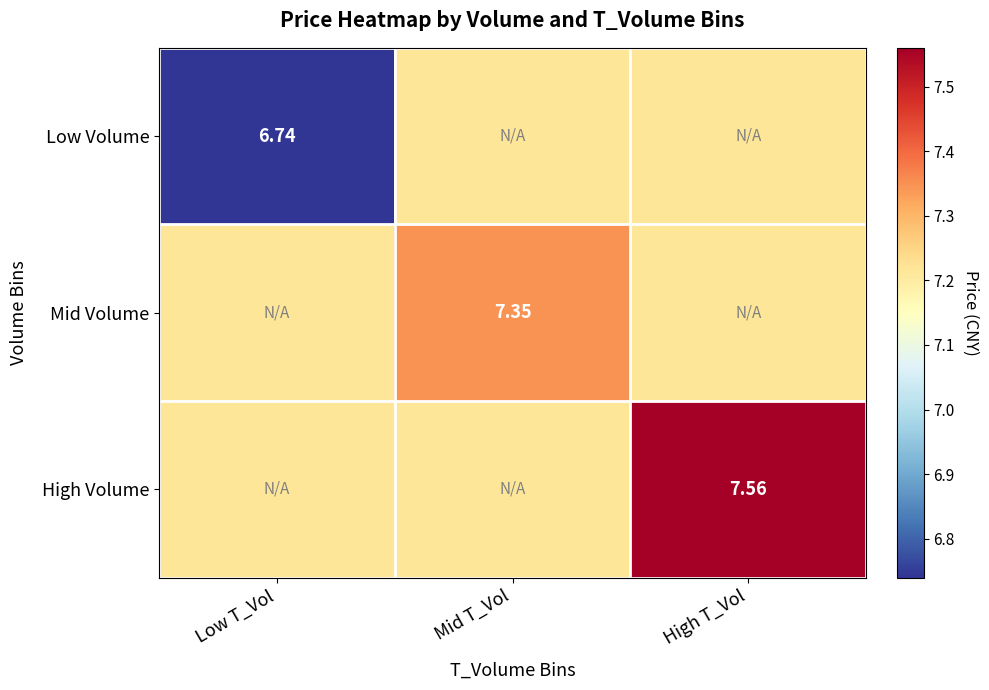

Which series changed the most between Mid T_Vol and High T_Vol?

High Volume